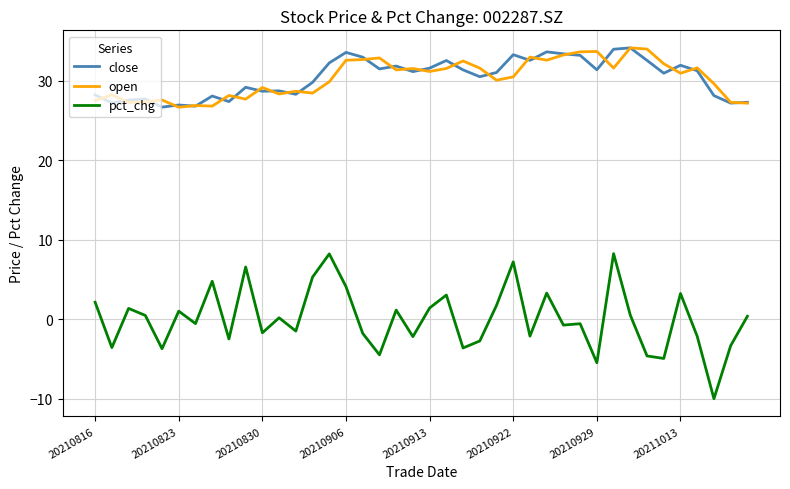

Which series has the widest spread of values?

pct_chg